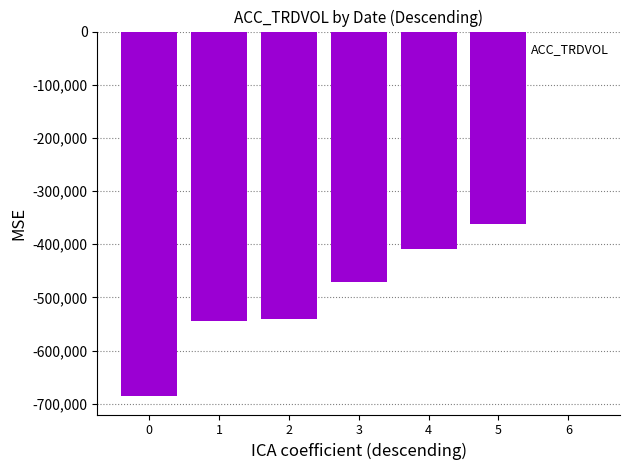

Reading right to left, list all the values displayed in this chart.

-510	-361103	-408361	-471838	-540302	-543634	-685823